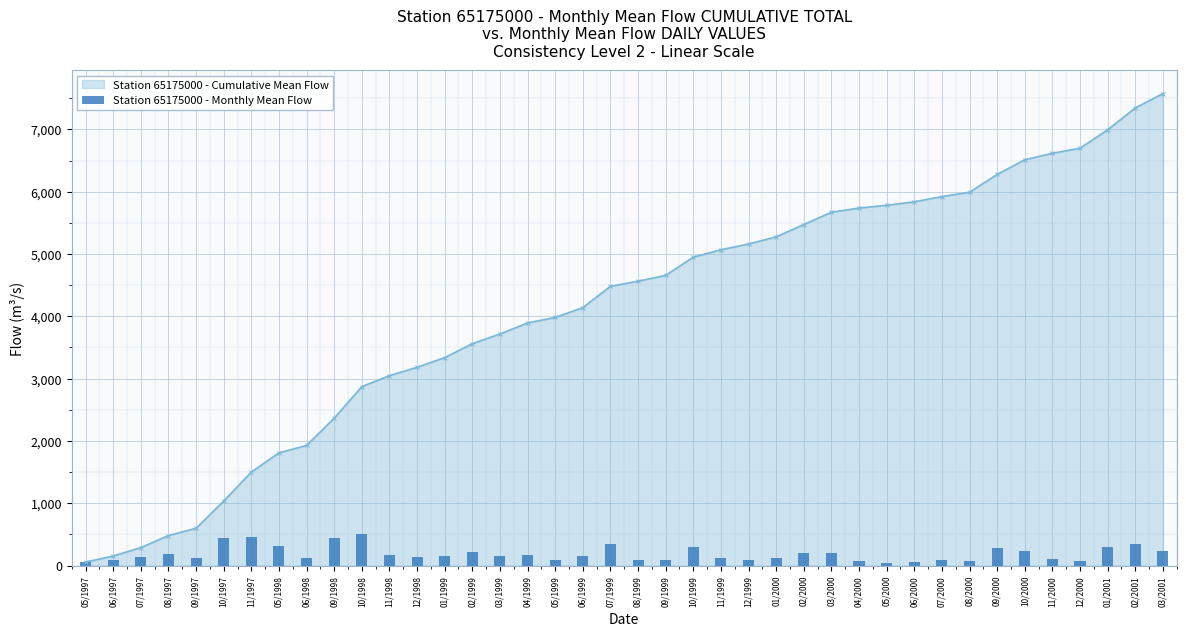

Which has a higher value, 12/1999 or 03/1999?

03/1999